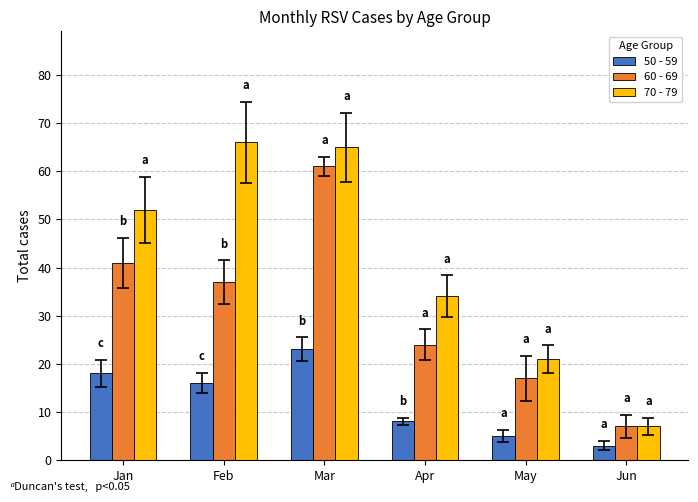

How many data points in 70 - 79 are less than 52?

3